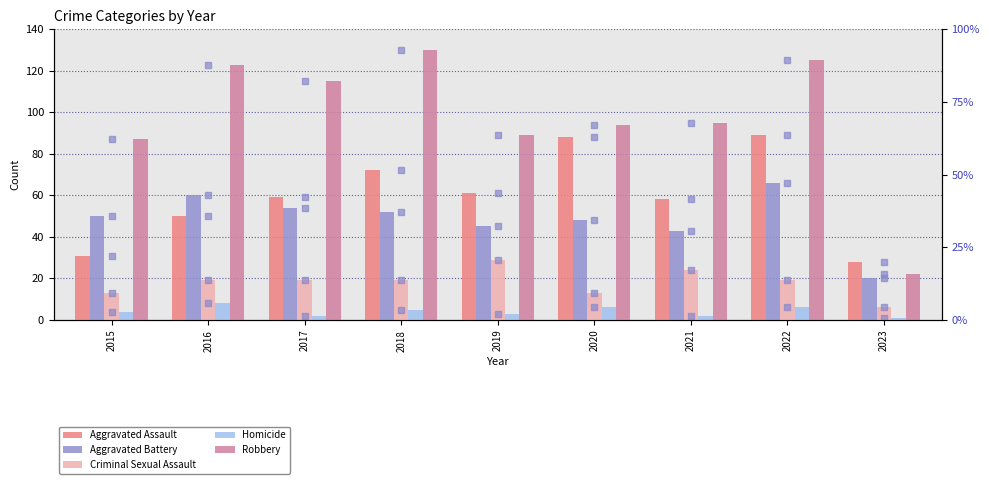

At how many categories does at least one series exceed 4?

9